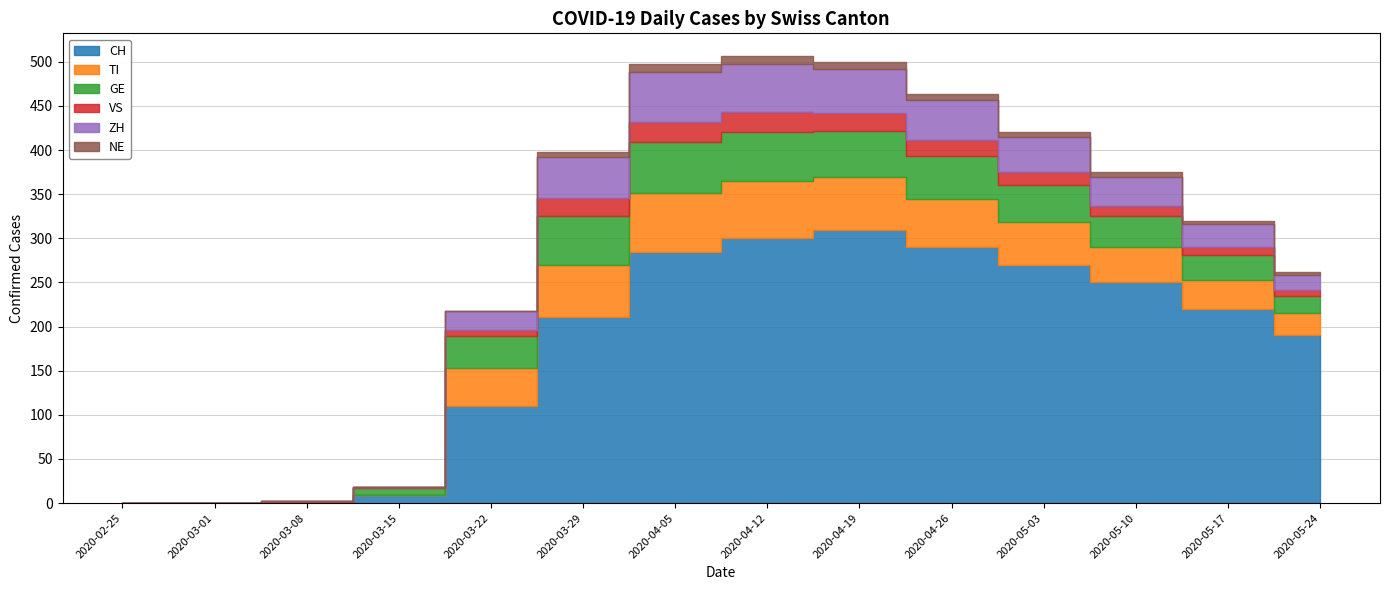

Where is VS nearest to the value 11?

2020-05-10